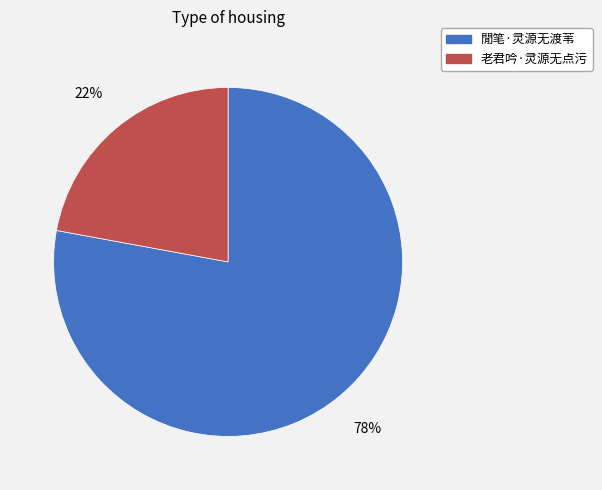

What is the largest slice in the pie chart?

閒笔·灵源无渡苇